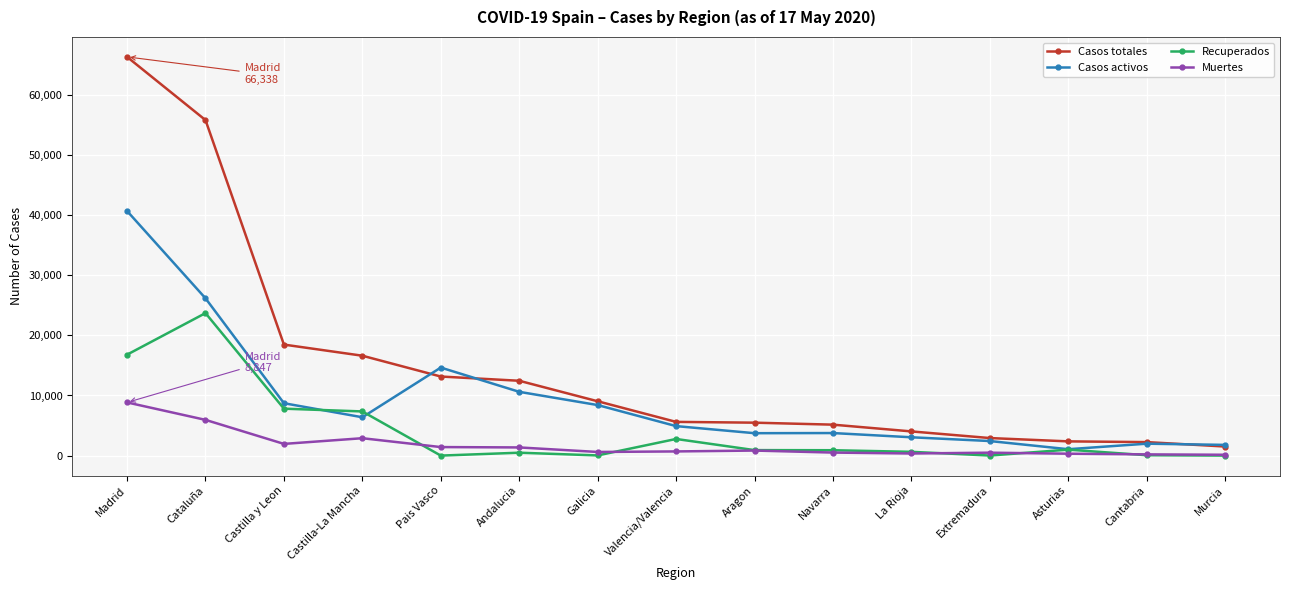

What is the label of the 12th point from the right?

Castilla-La Mancha